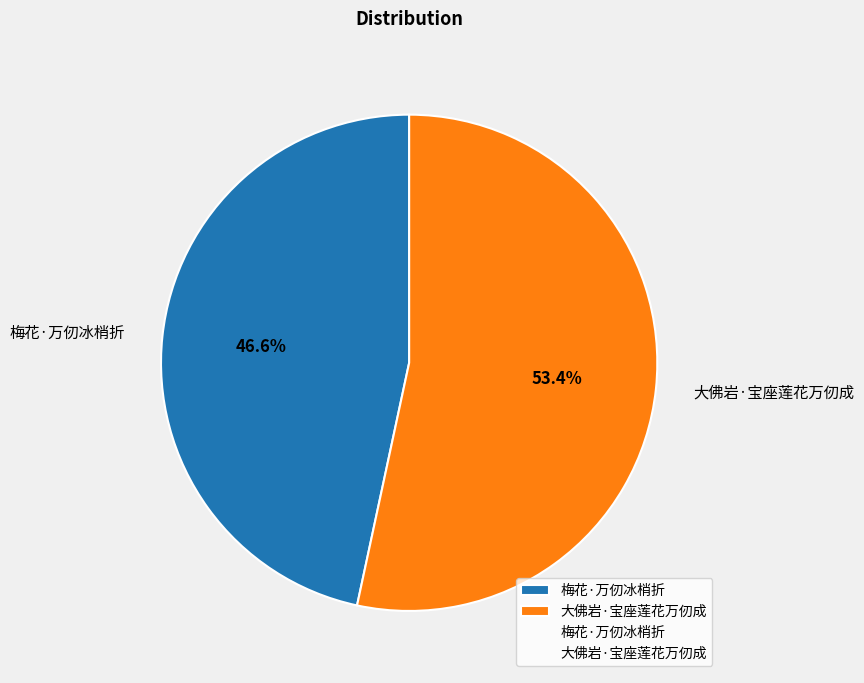

To the nearest percent, what percentage of the pie is 大佛岩·宝座莲花万仞成?

53%